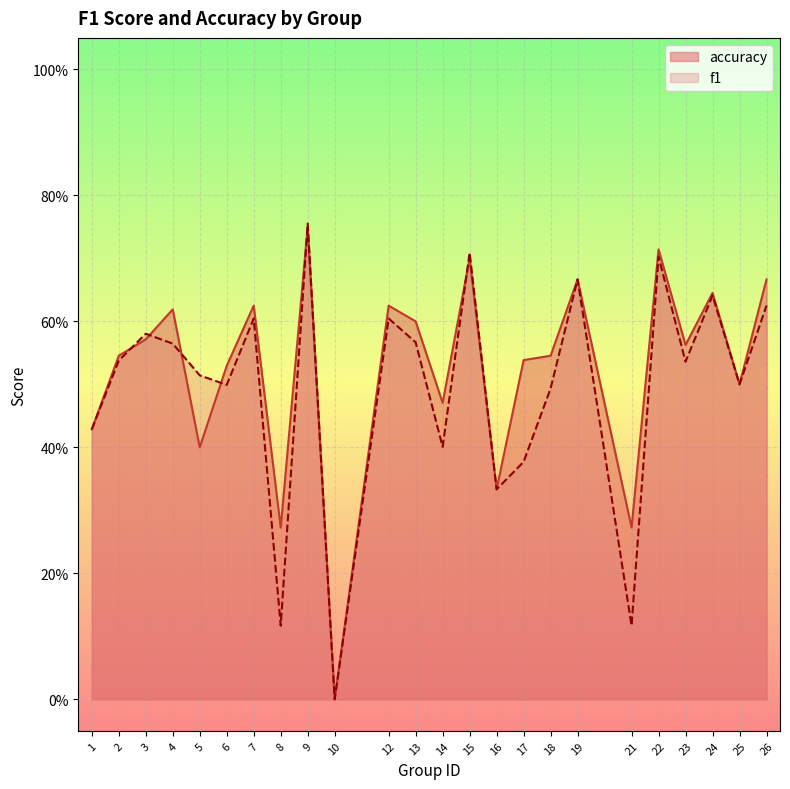

The f1 series shows 0.3 at 3. True or false?

False